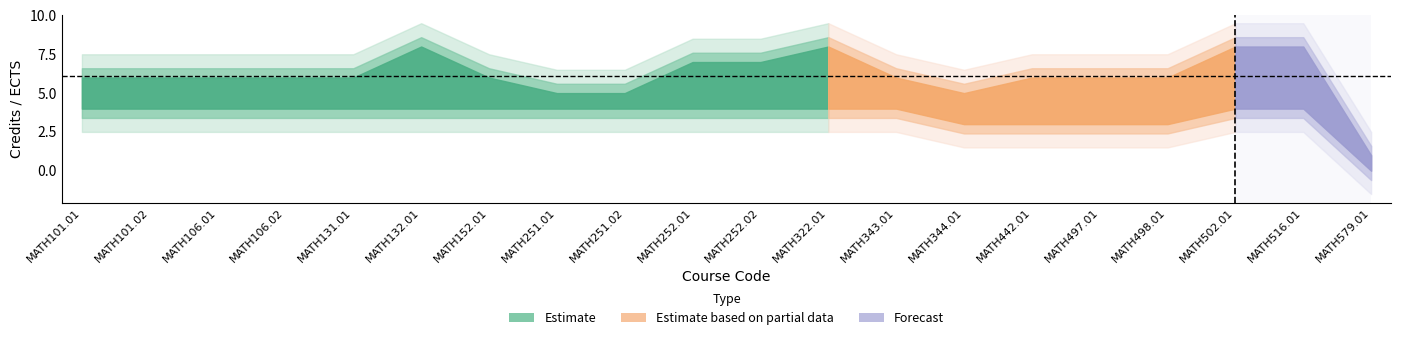

True or false: Ects has more than 0 points higher than both neighbors.

True